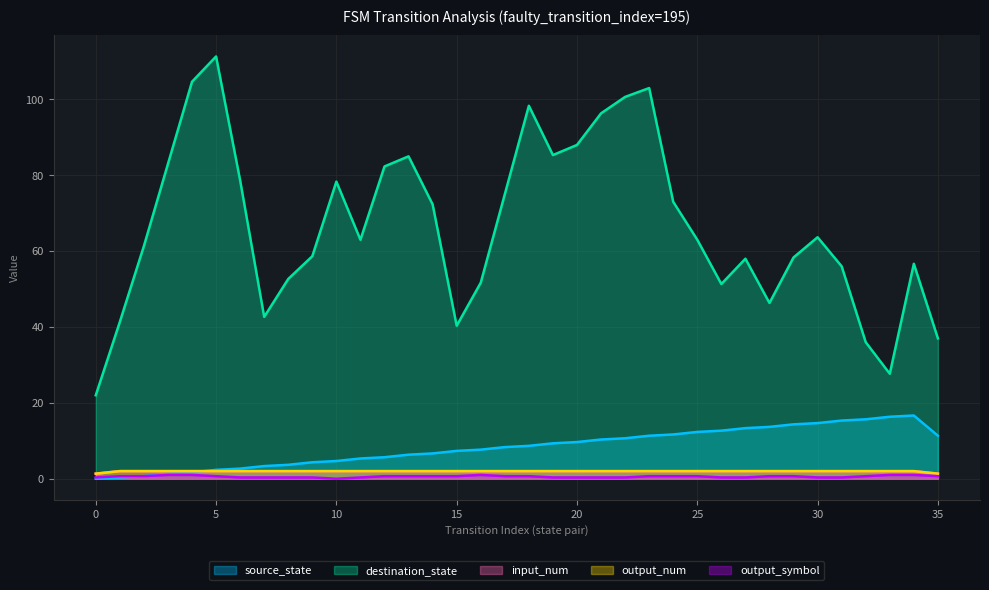

True or false: source_state has more than 0 points higher than both neighbors.

True